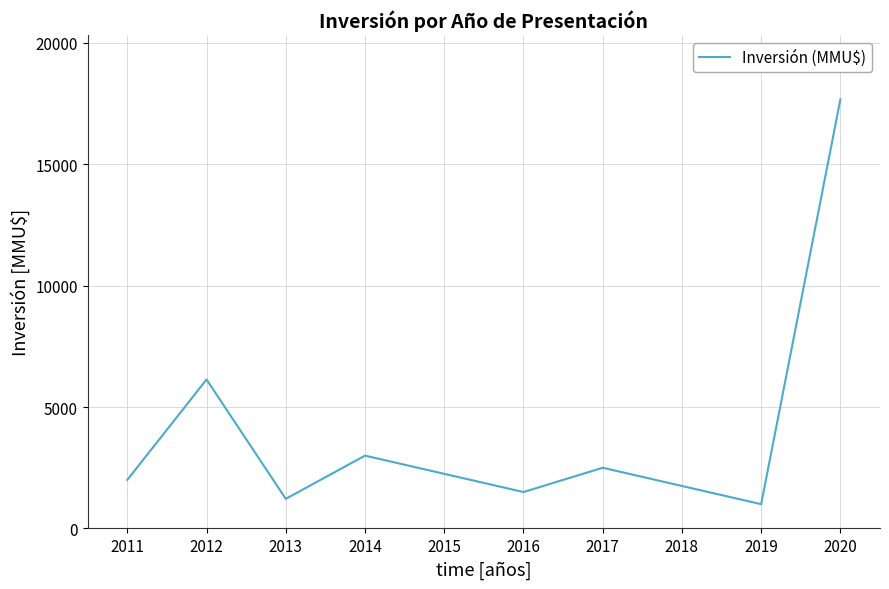

Which label corresponds to the largest value in the chart?

2020